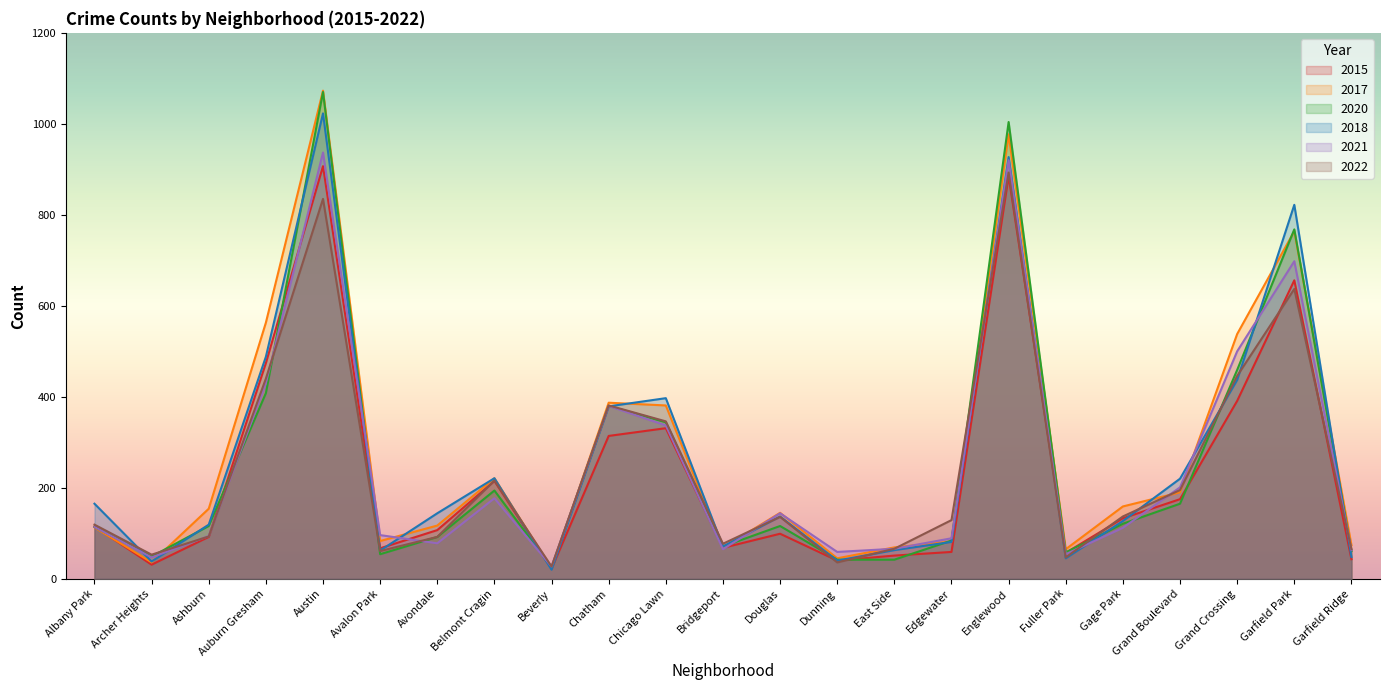

List the labels in order of 2021 value, largest first.

Austin, Englewood, Garfield Park, Grand Crossing, Auburn Gresham, Chatham, Chicago Lawn, Grand Boulevard, Belmont Cragin, Douglas, Albany Park, Gage Park, Avalon Park, Ashburn, Edgewater, Avondale, East Side, Bridgeport, Garfield Ridge, Dunning, Fuller Park, Archer Heights, Beverly